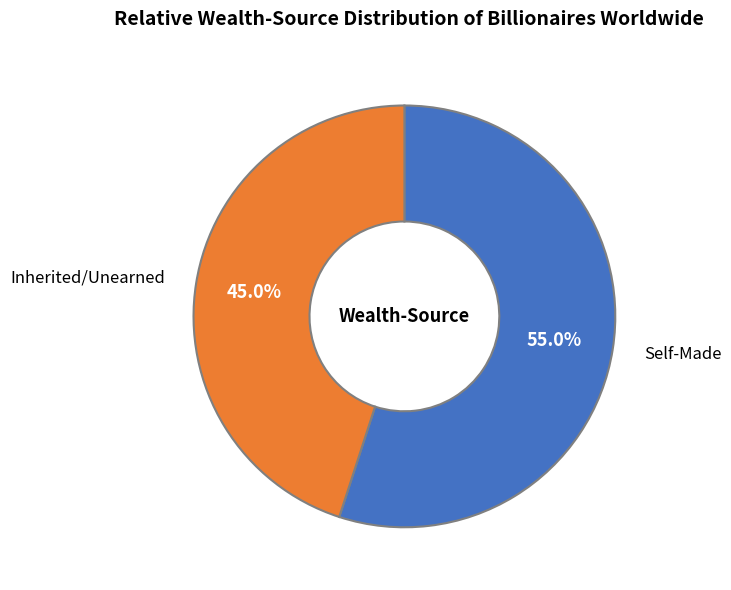

Does any single category account for the majority?

Yes